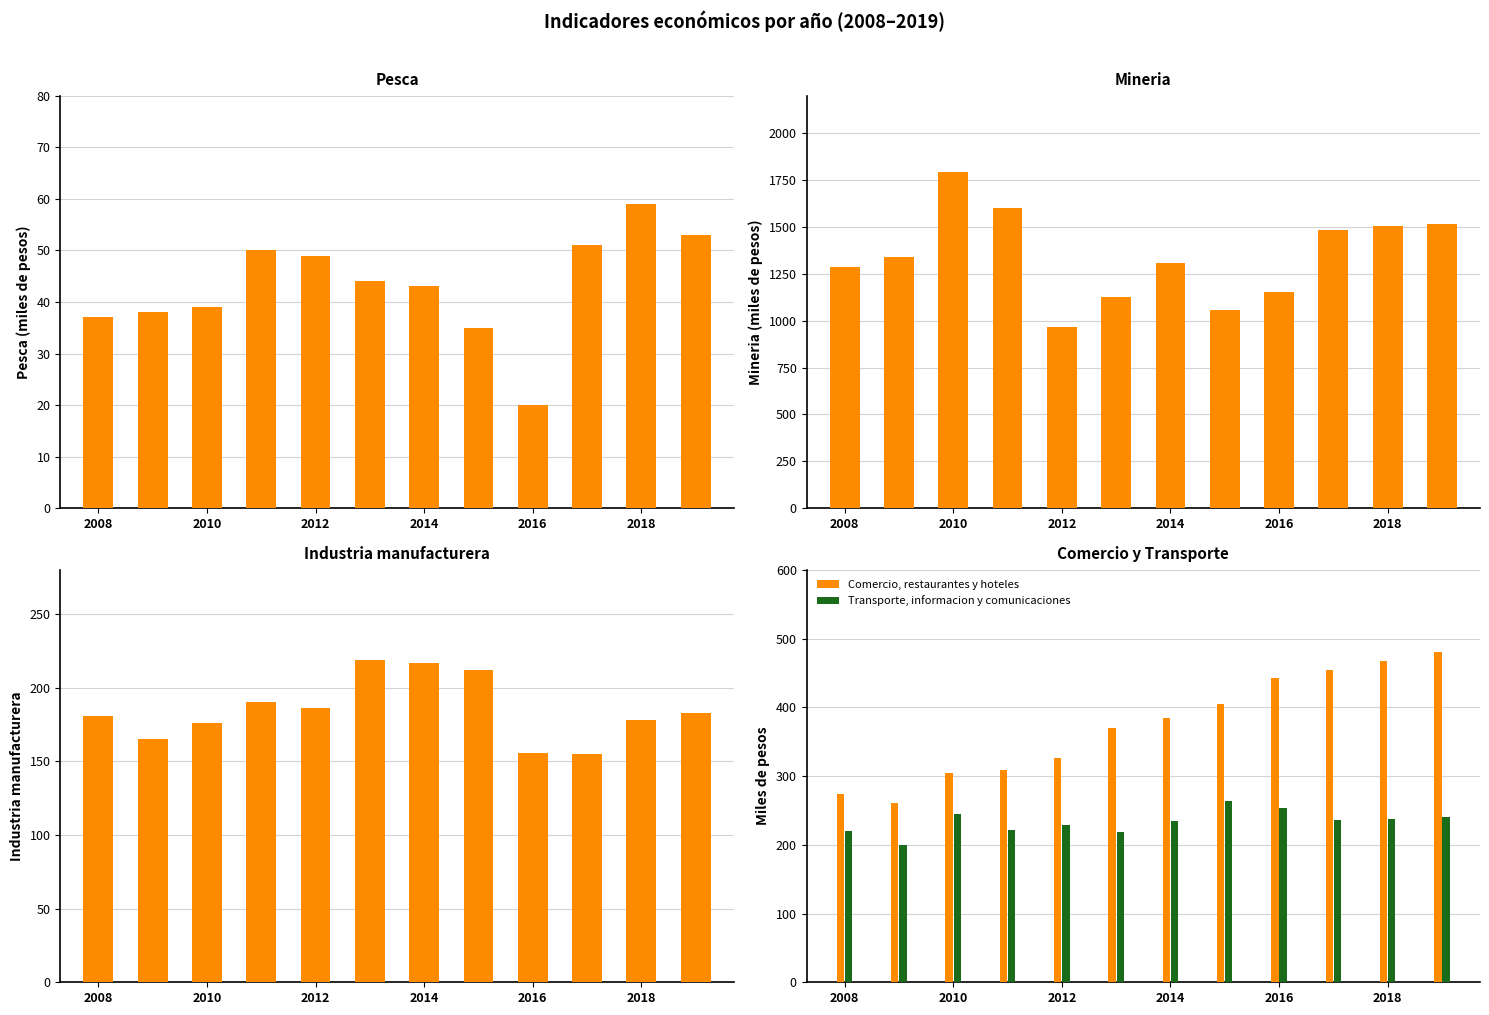

True or false: Comercio, restaurantes y hoteles has a value of 385 at 2014.

True